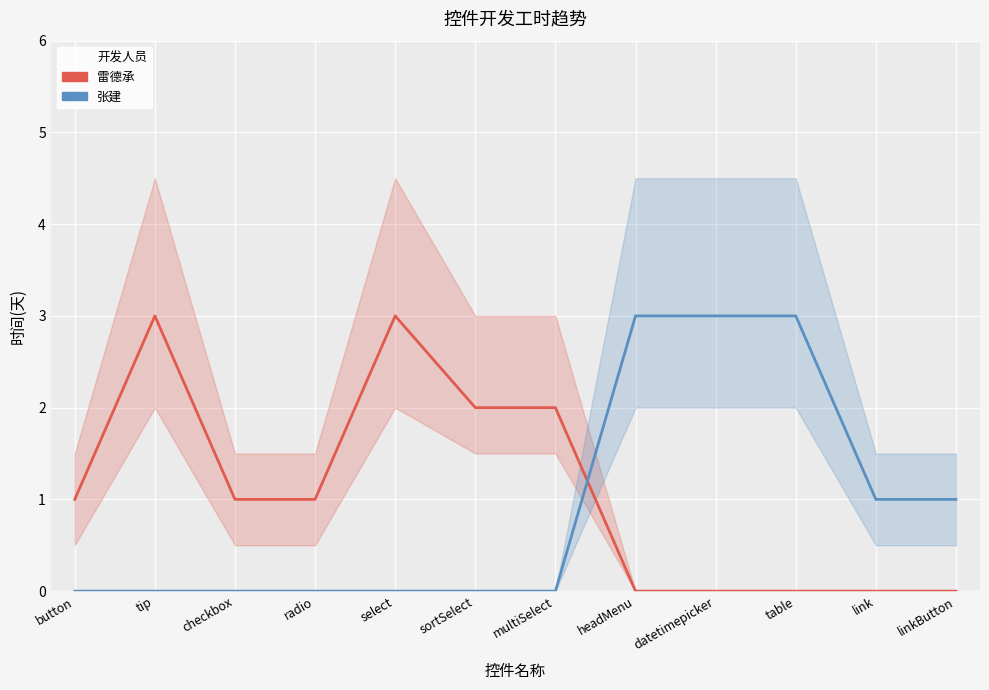

True or false: 张建 has more than 1 interior local peaks.

False